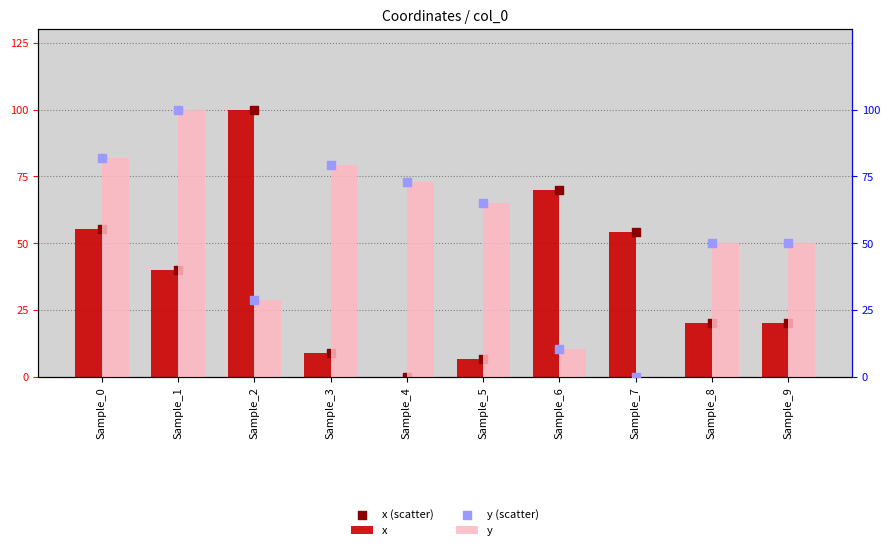

Which series contains the highest Y value?

x